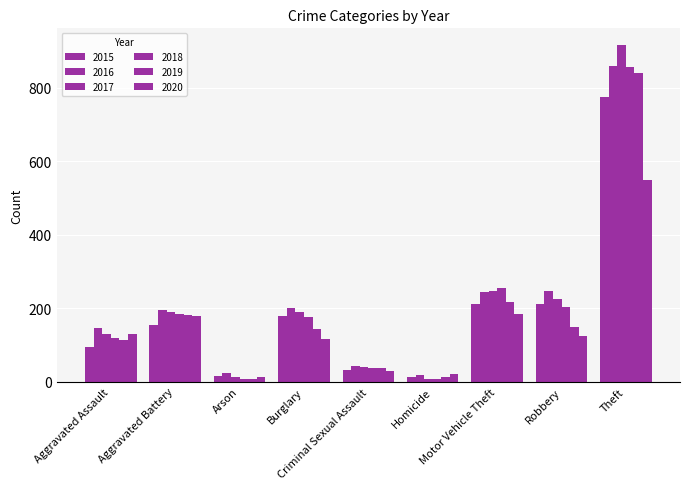

Reading left to right, transcribe all the data shown in this chart.

2015: Aggravated Assault=95	Aggravated Battery=154	Arson=15	Burglary=178	Criminal Sexual Assault=31	Homicide=13	Motor Vehicle Theft=211	Robbery=212	Theft=774
2016: Aggravated Assault=146	Aggravated Battery=196	Arson=25	Burglary=201	Criminal Sexual Assault=42	Homicide=18	Motor Vehicle Theft=245	Robbery=247	Theft=858
2017: Aggravated Assault=131	Aggravated Battery=191	Arson=12	Burglary=189	Criminal Sexual Assault=39	Homicide=8	Motor Vehicle Theft=247	Robbery=224	Theft=916
2018: Aggravated Assault=119	Aggravated Battery=183	Arson=8	Burglary=176	Criminal Sexual Assault=38	Homicide=8	Motor Vehicle Theft=256	Robbery=204	Theft=856
2019: Aggravated Assault=113	Aggravated Battery=182	Arson=6	Burglary=143	Criminal Sexual Assault=37	Homicide=14	Motor Vehicle Theft=216	Robbery=150	Theft=841
2020: Aggravated Assault=131	Aggravated Battery=180	Arson=12	Burglary=115	Criminal Sexual Assault=28	Homicide=22	Motor Vehicle Theft=184	Robbery=124	Theft=550